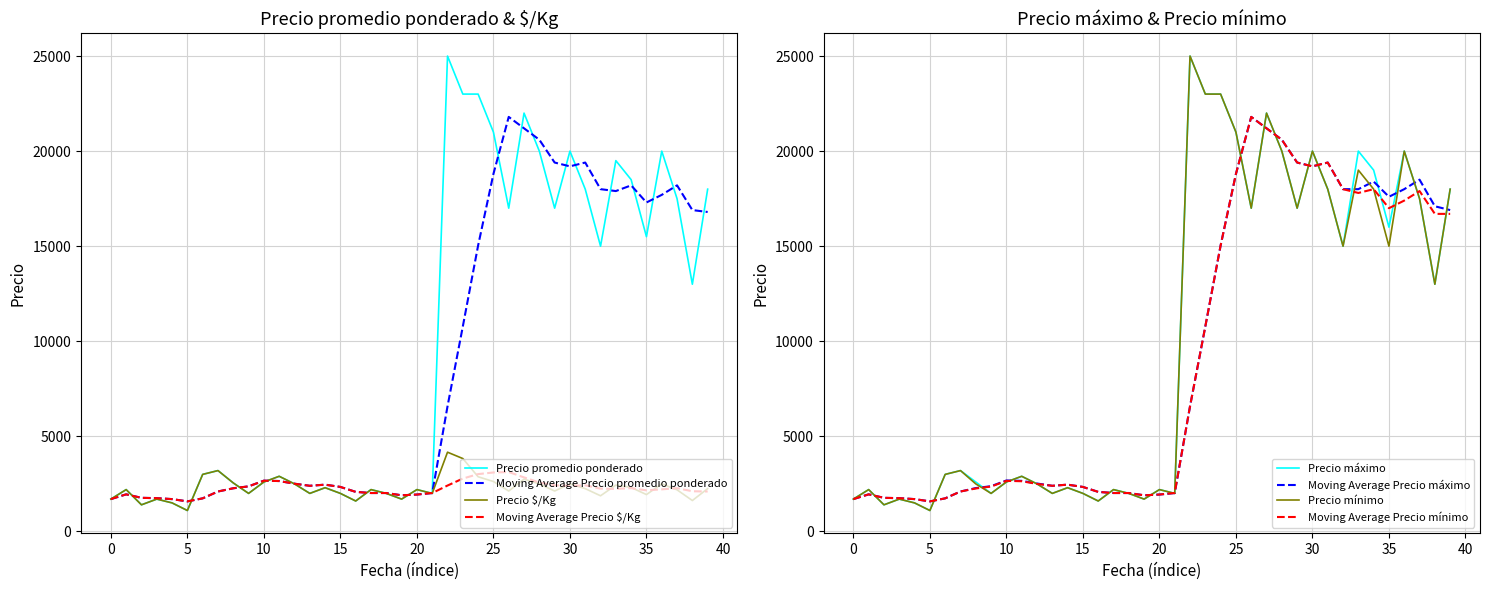

Is this an area chart (filled region under the line)?

No